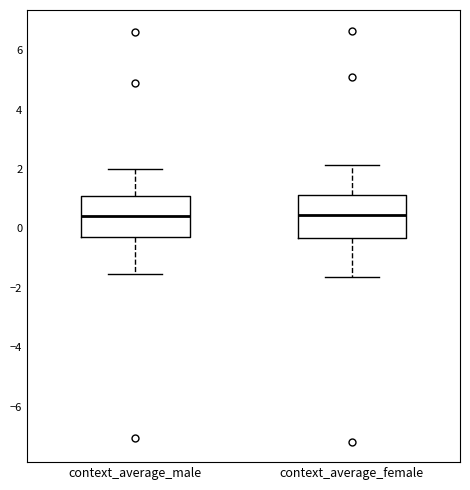

Reading left to right, read every box against the y-axis: the position of its median line, the range the box covers, and the ends of its whiskers. The values are not printed on the chart, so give them approximately, as read against the axis.

context_average_male: median 0.4, box -0.2 to 1.0, whiskers -1.6 to 2.0
context_average_female: median 0.4, box -0.4 to 1.2, whiskers -1.6 to 2.2